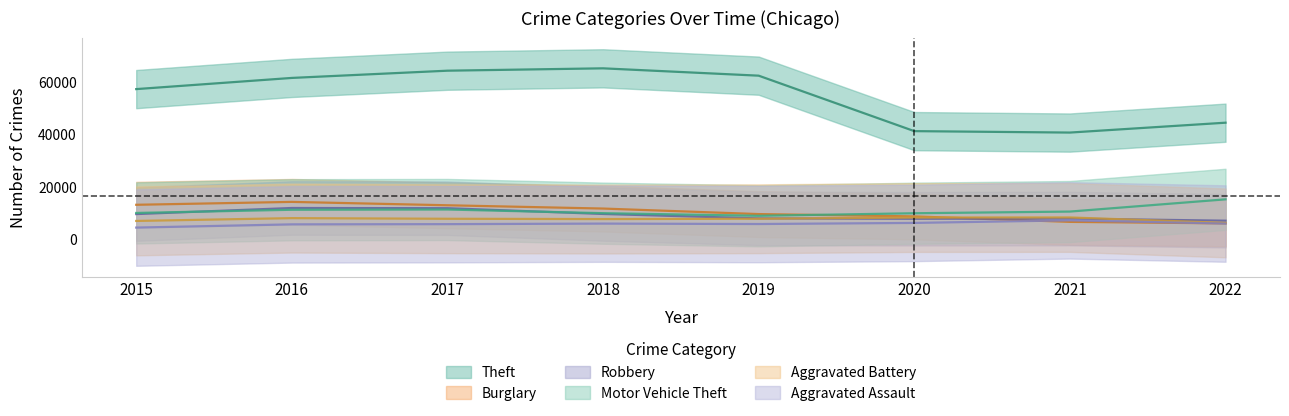

True or false: Aggravated Assault and Theft intersect in this chart.

False